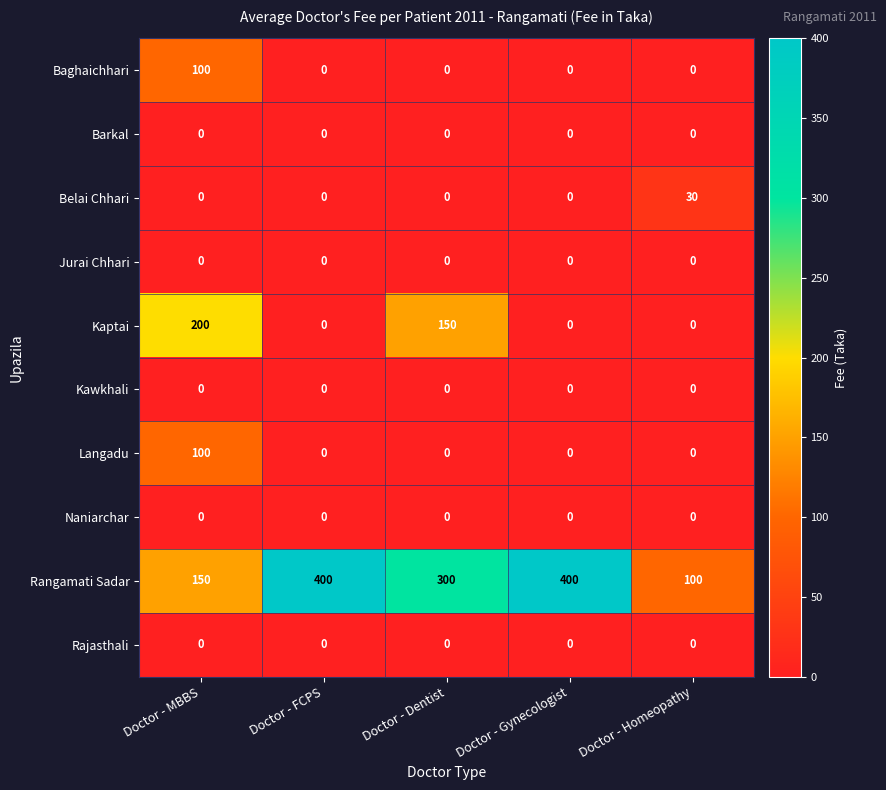

The Kaptai series shows 240 at Doctor - Dentist. True or false?

False